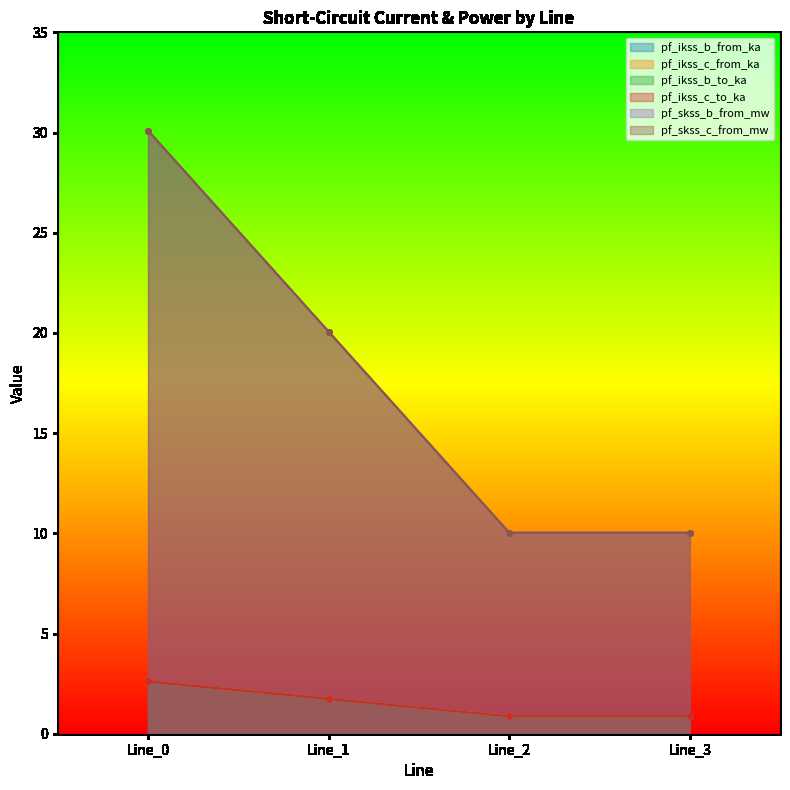

What is the average value of the pf_ikss_c_to_ka series?

1.5